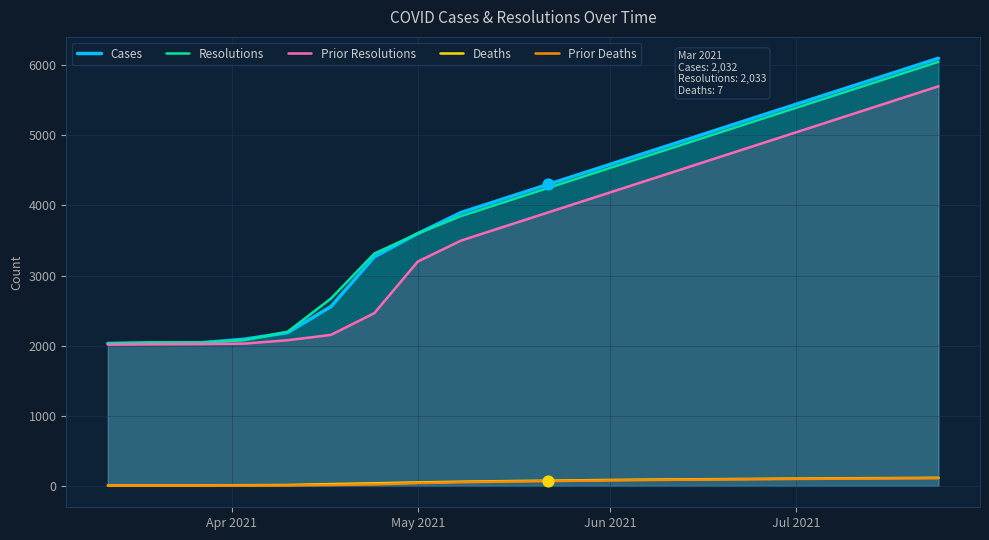

At how many categories does at least one series exceed 6037?

1